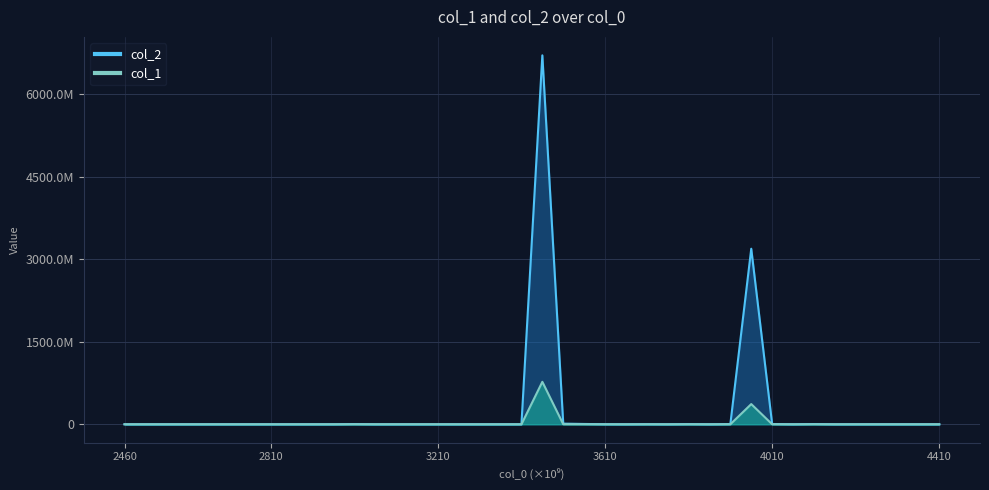

Between 4410000000000 and 3410000000000, which is larger?

4410000000000